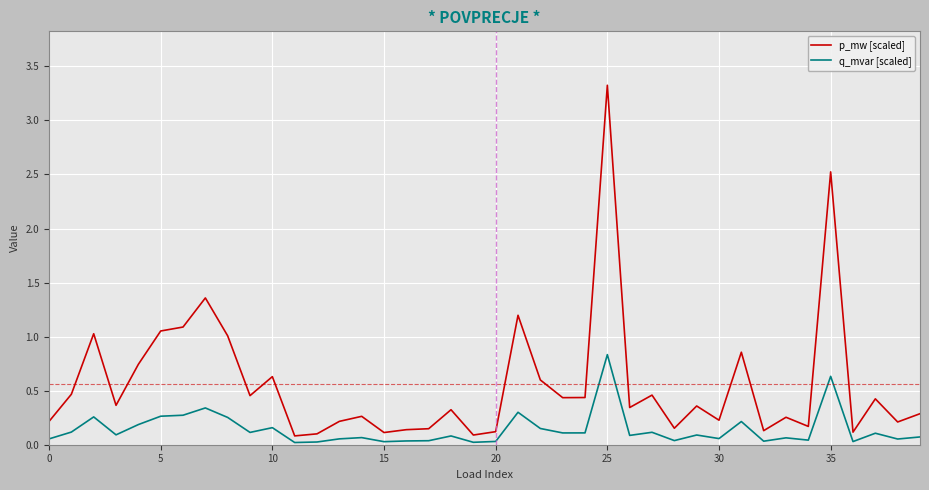

What is the highest value of the q_mvar [scaled] series?

0.8